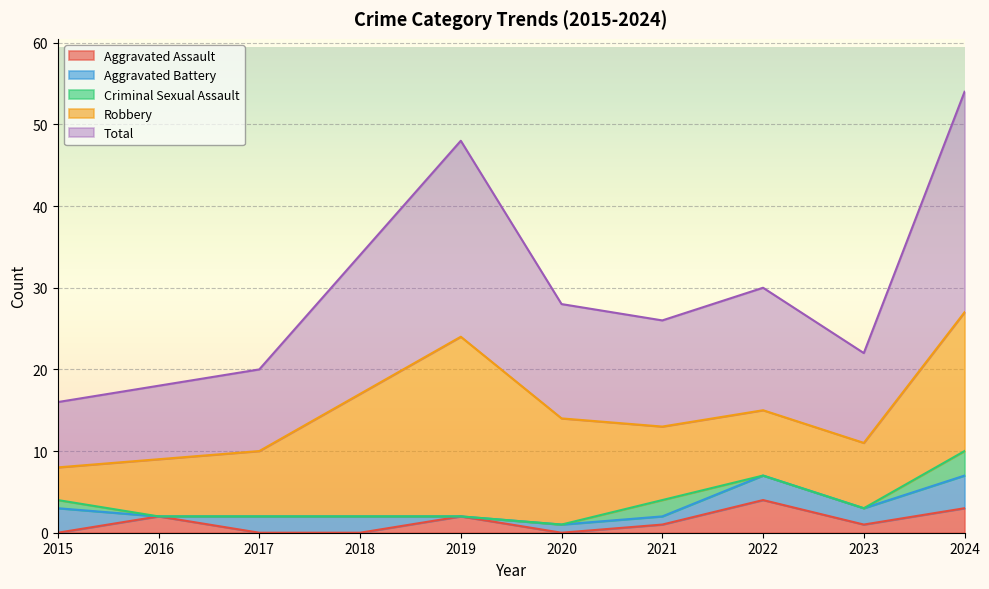

Which category has the highest value across all series?

2024